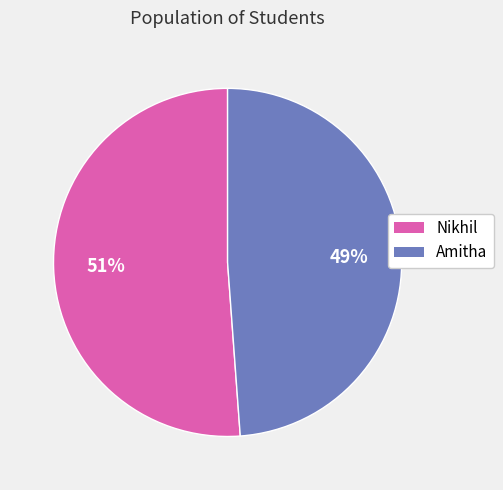

What percentage is the Amitha slice, to the nearest percent?

49%